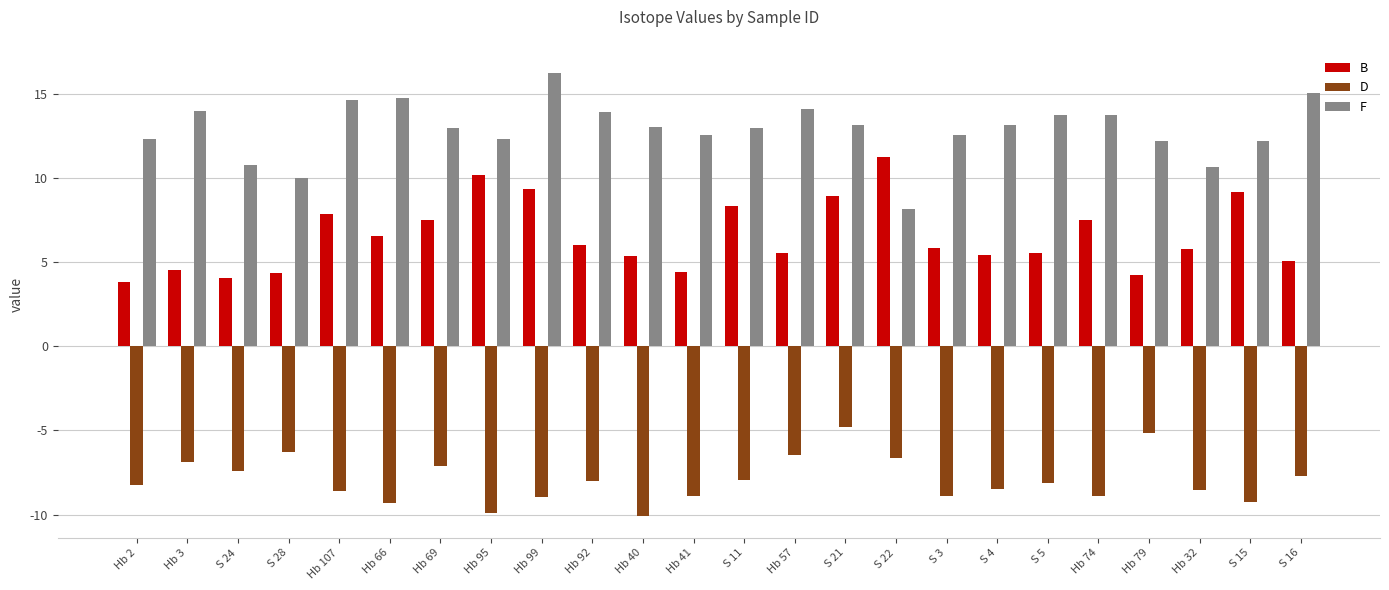

Rank the series at Hb 32 from lowest to highest value.

D, B, F